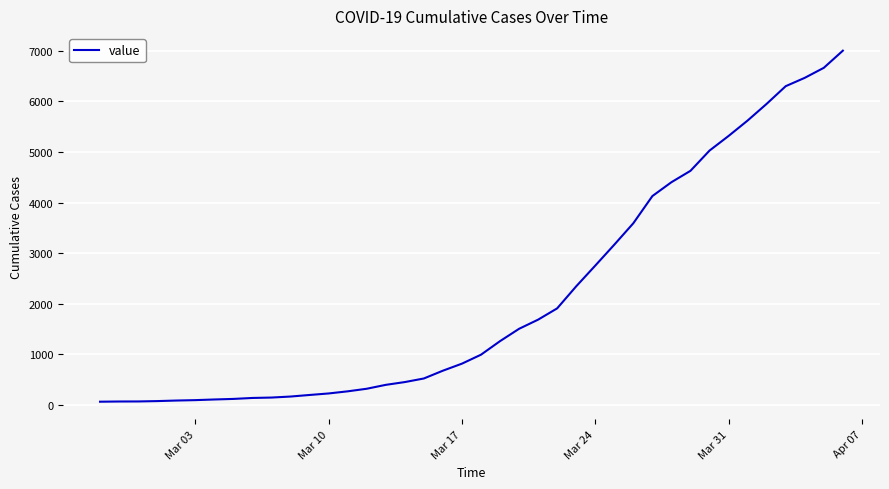

What is the difference between the maximum and minimum values?

6939